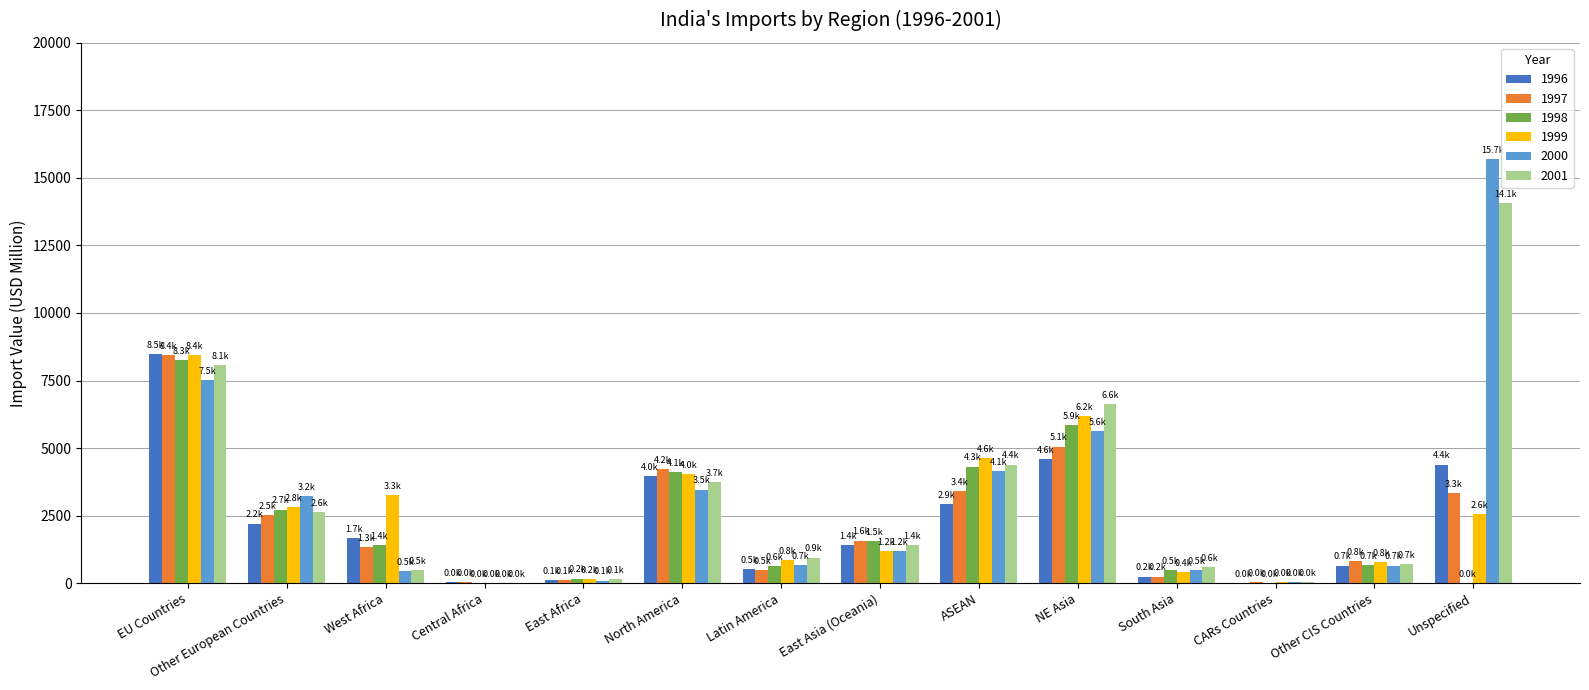

What is the greatest value displayed?

15682.6